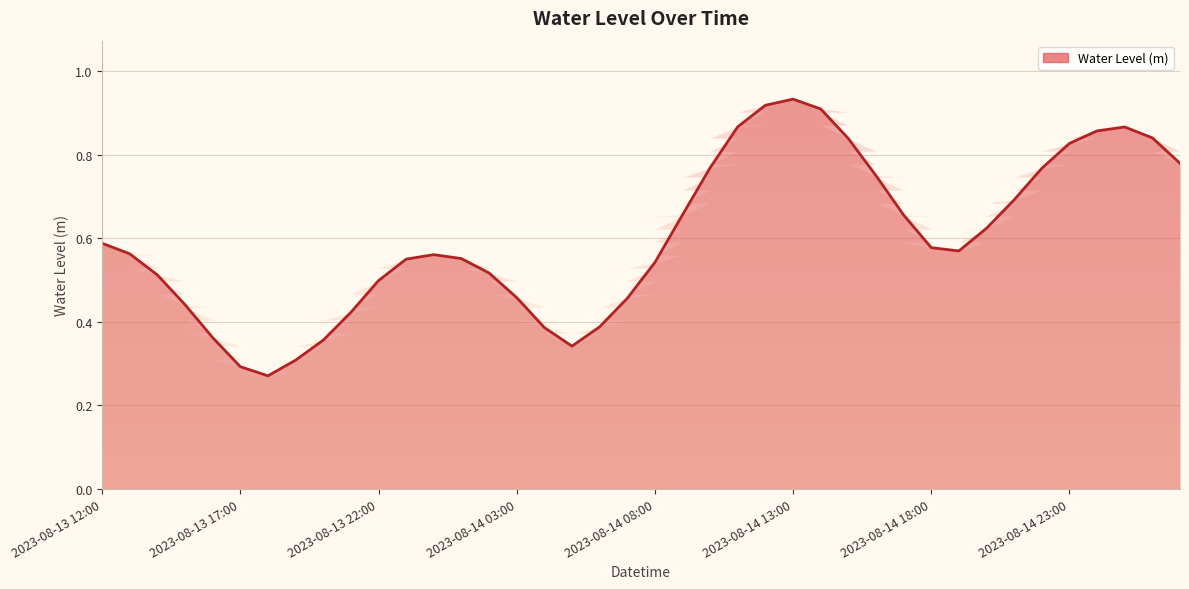

What is the value of the 17th point from the left?

0.4